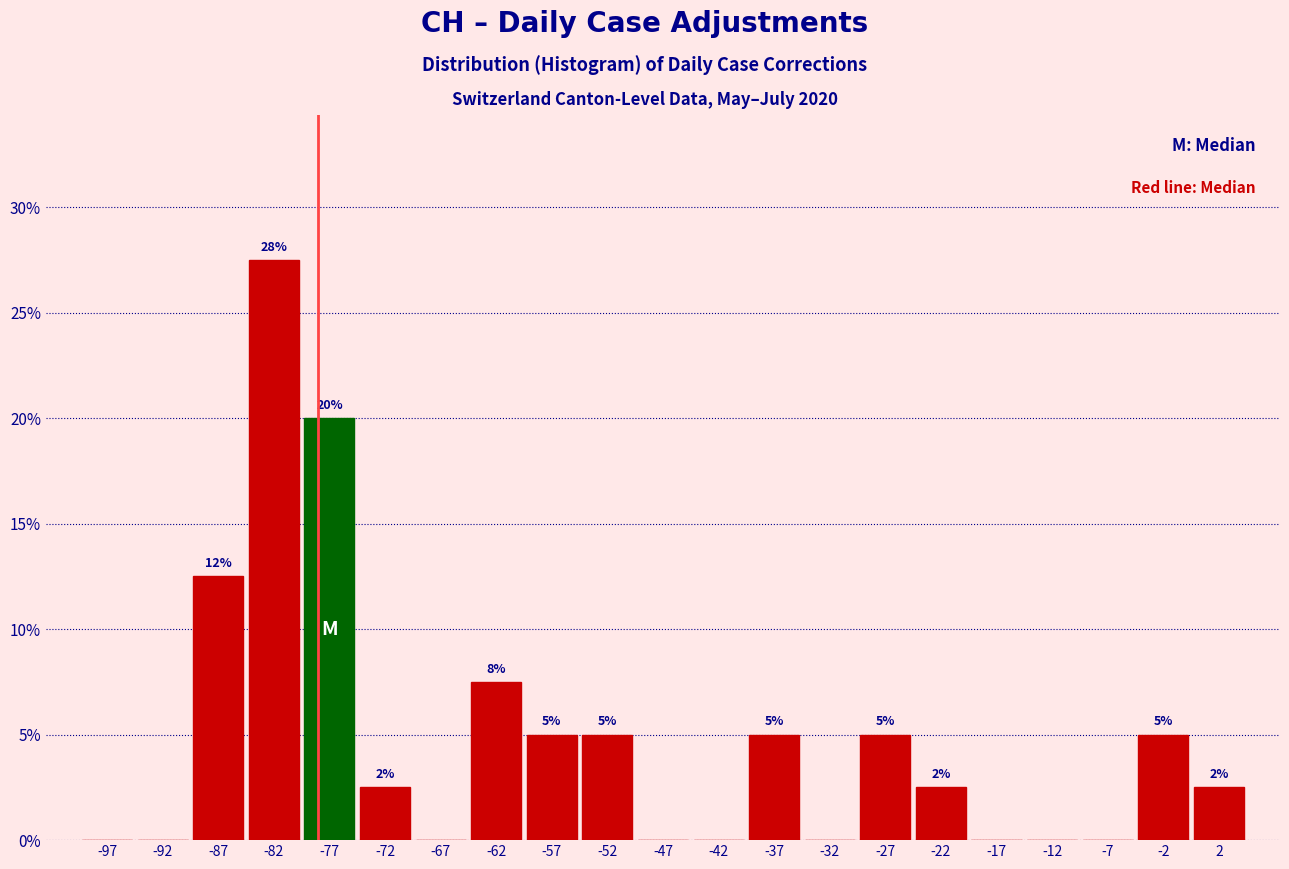

Over which range of the x-axis is the bar tallest?

-85 to -80